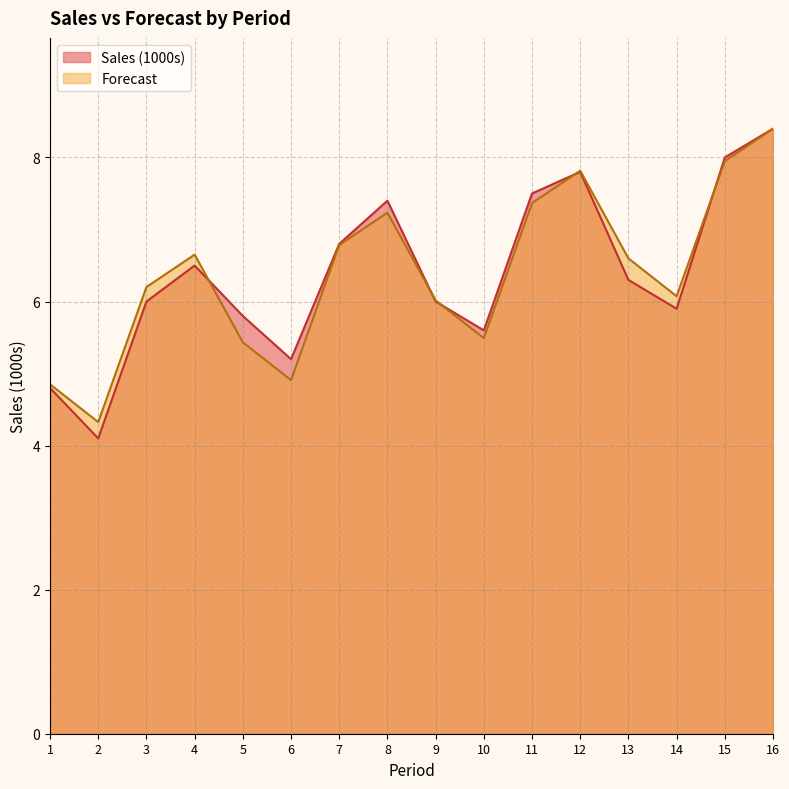

Reading right to left, list all the values displayed in this chart.

Sales (1000s): 8.4	8.0	5.9	6.3	7.8	7.5	5.6	6.0	7.4	6.8	5.2	5.8	6.5	6.0	4.1	4.8
Forecast: 8.4	7.9	6.1	6.6	7.8	7.4	5.5	6.0	7.2	6.8	4.9	5.4	6.7	6.2	4.3	4.9